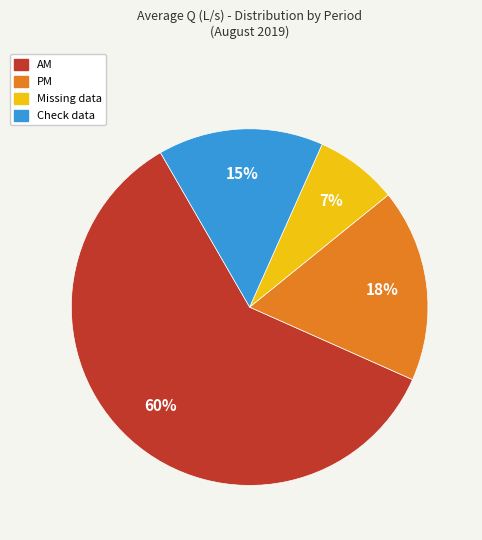

What is the ratio of the value at Check data to the value at PM?

0.9